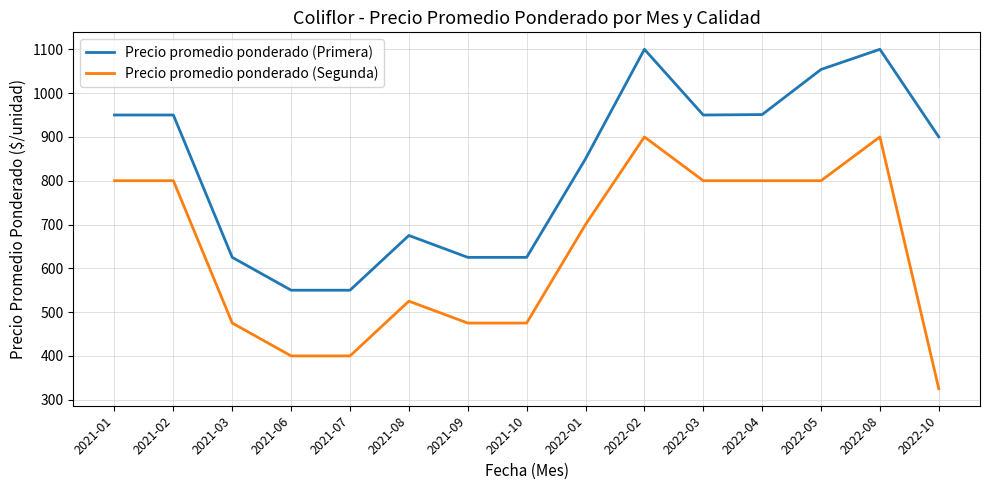

What value does the Precio promedio ponderado (Segunda) series have at 2022-08, to the nearest 10?

900